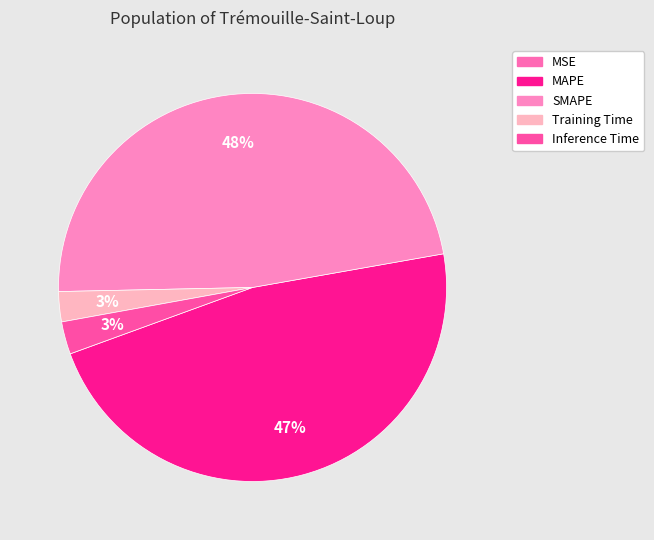

What portion of the pie excludes Training Time?

97.5%